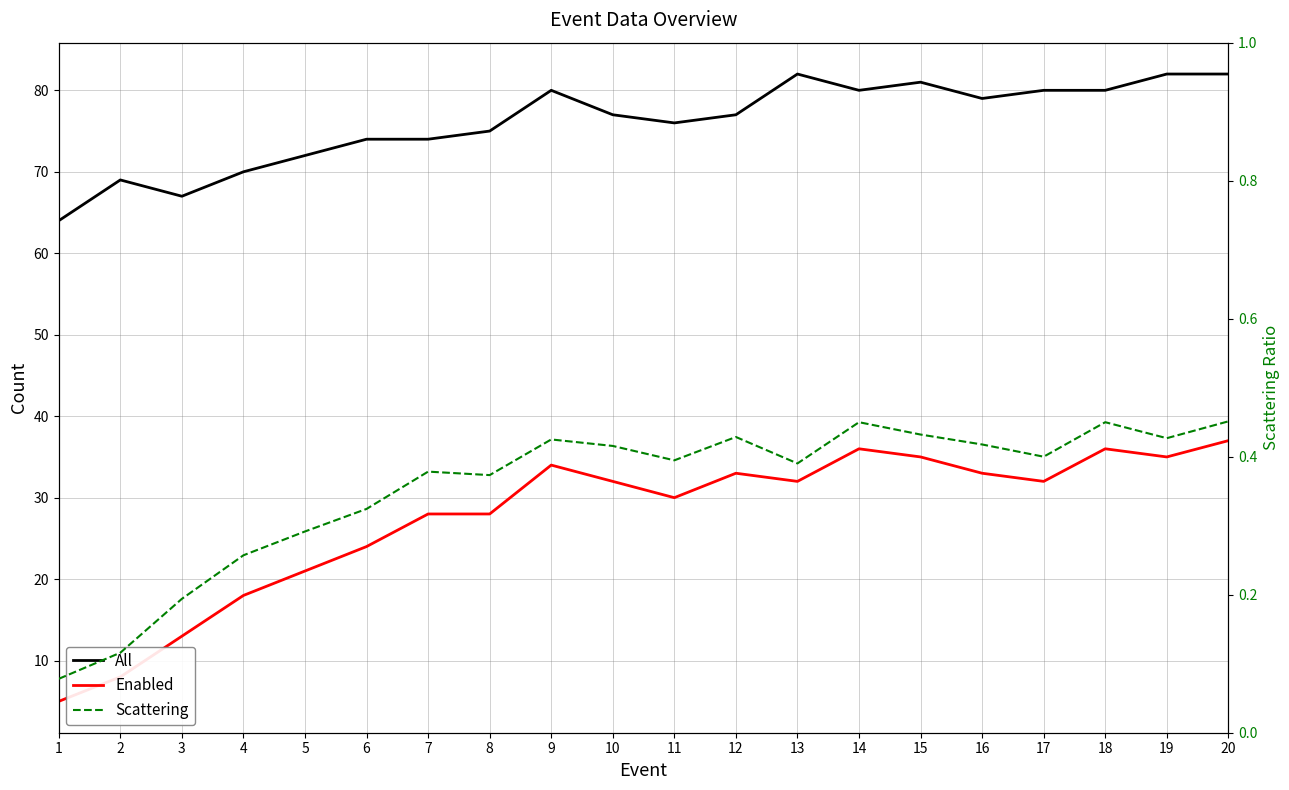

True or false: All and Scattering cross at least once.

False